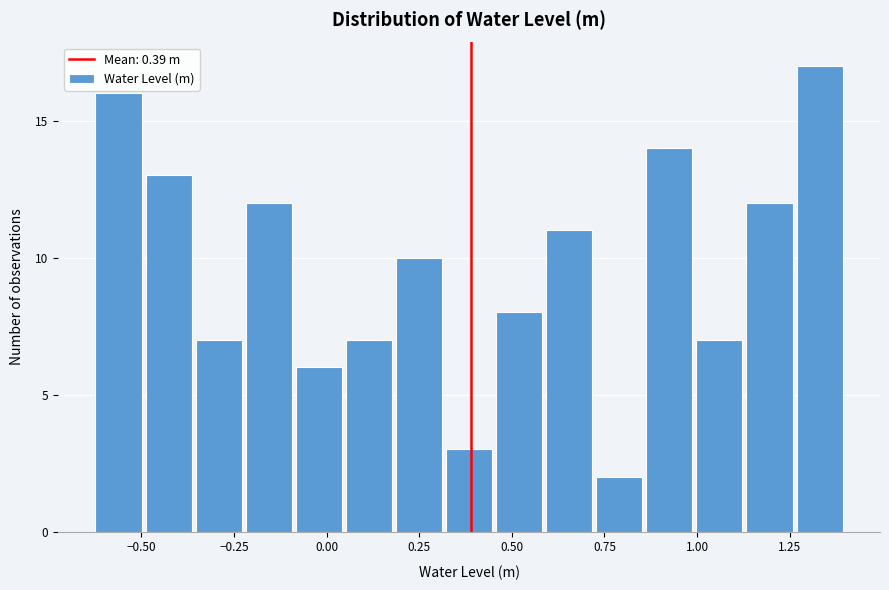

Around what value on the x-axis is the tallest bar? Give the approximate position of its centre, as read against the axis.

1.35